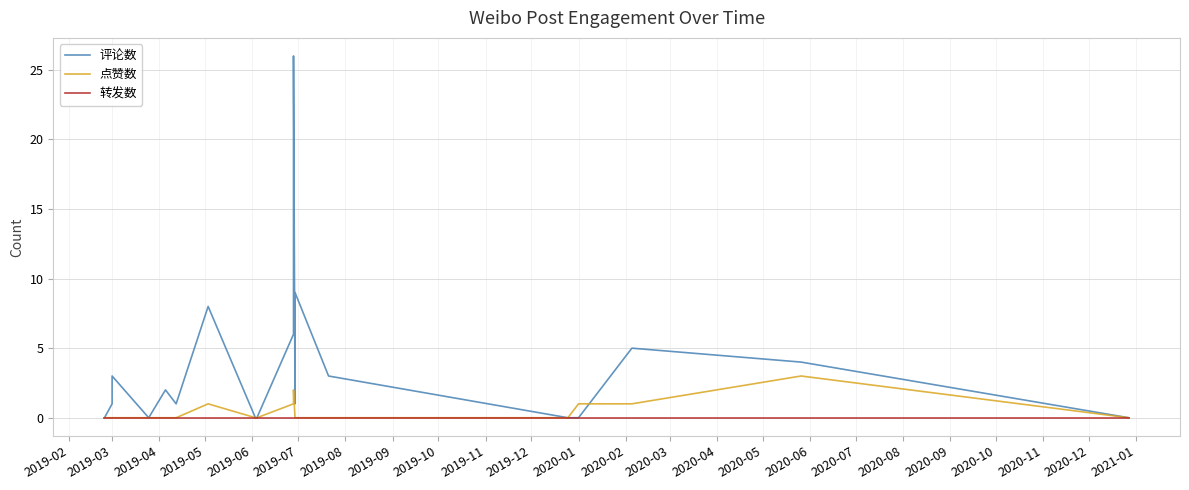

Which series changed the most between 2019-03 and 2019-10?

评论数